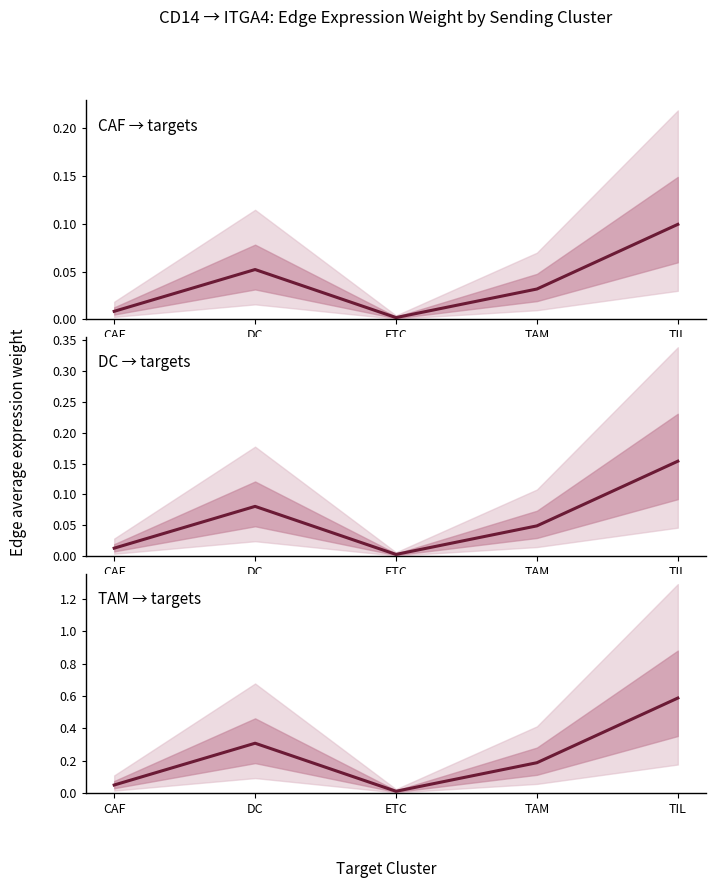

True or false: TAM → targets has more than 2 interior local peaks.

False